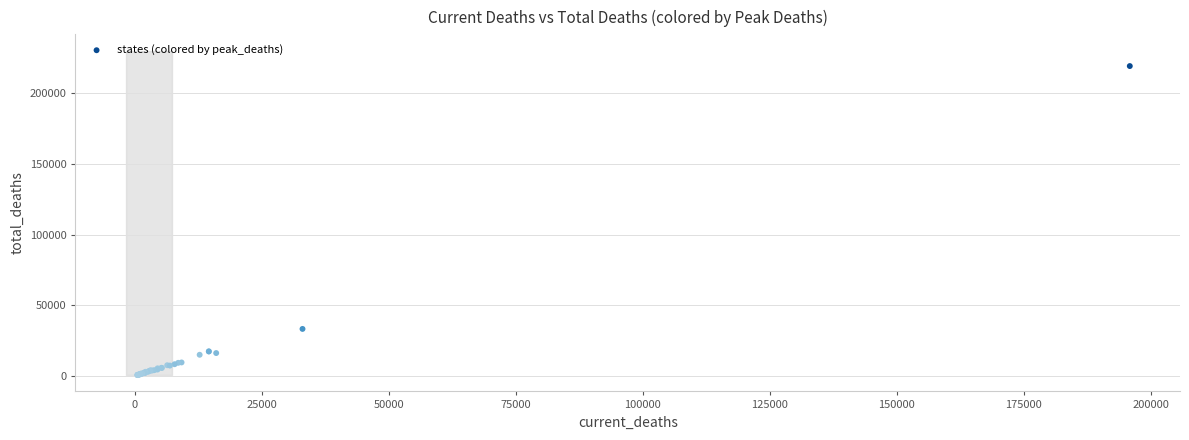

What Y value in the scatter plot is closest to 109986?

33317